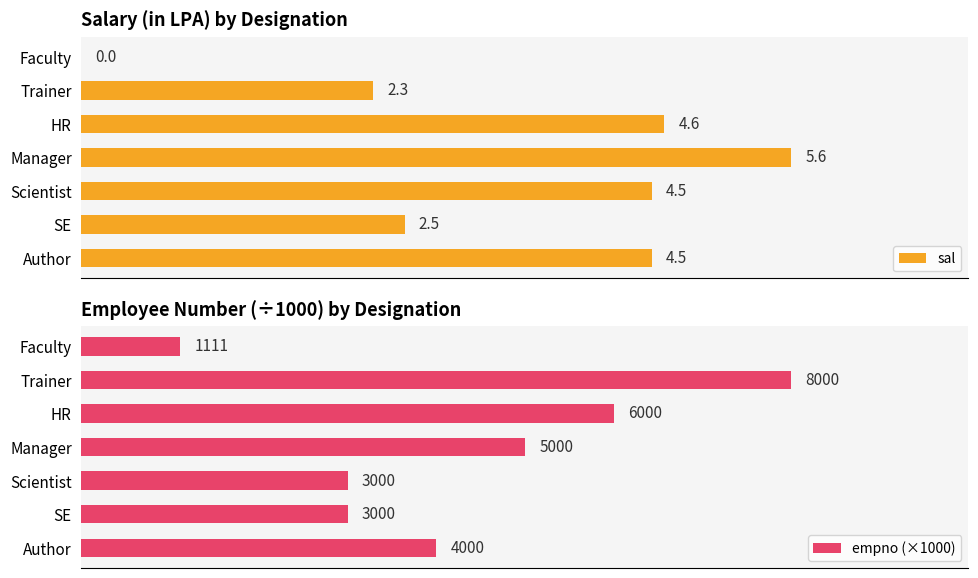

Does the chart contain stacked bars?

No